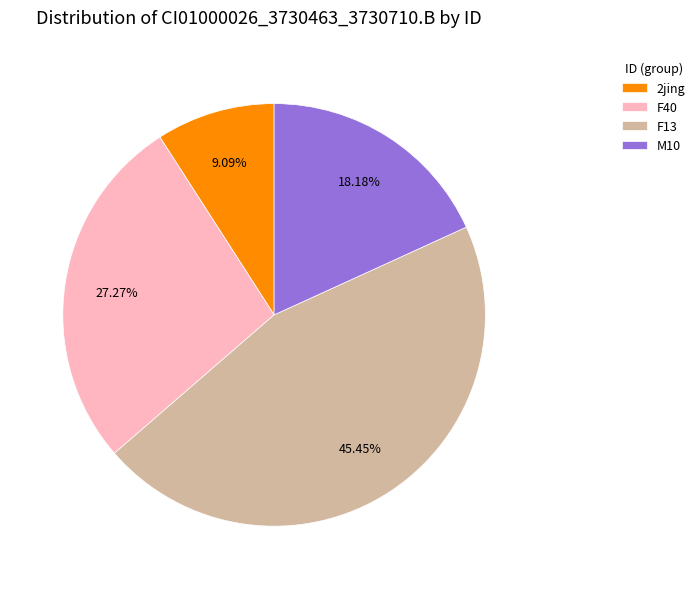

Which has a higher value, 2jing or M10?

M10